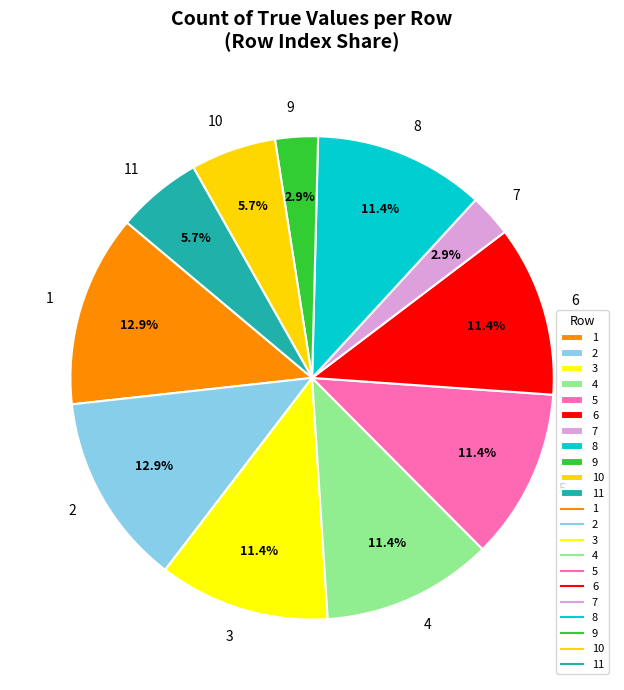

Combined, what portion of the pie is 8 and 7?

14.3%